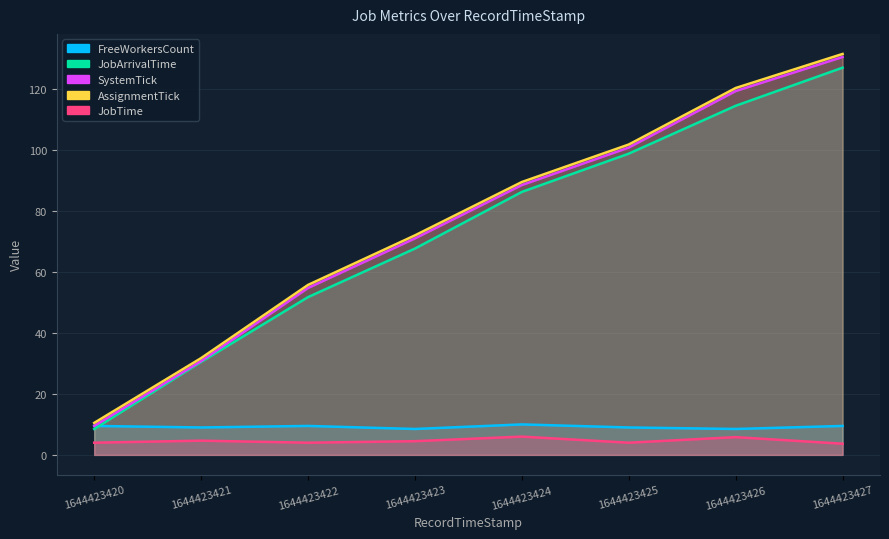

Reading left to right, list all the values displayed in this chart.

FreeWorkersCount: 1644423420=9.5	1644423421=9.0	1644423422=9.5	1644423423=8.5	1644423424=10.0	1644423425=9.0	1644423426=8.5	1644423427=9.5
JobArrivalTime: 1644423420=8.5	1644423421=30.5	1644423422=51.8	1644423423=67.7	1644423424=86.2	1644423425=98.8	1644423426=114.5	1644423427=127.0
SystemTick: 1644423420=9.5	1644423421=30.8	1644423422=54.8	1644423423=71.0	1644423424=88.5	1644423425=100.8	1644423426=119.3	1644423427=130.5
AssignmentTick: 1644423420=10.5	1644423421=31.8	1644423422=55.8	1644423423=72.0	1644423424=89.5	1644423425=101.8	1644423426=120.3	1644423427=131.5
JobTime: 1644423420=4.0	1644423421=4.7	1644423422=4.0	1644423423=4.5	1644423424=6.0	1644423425=4.0	1644423426=5.8	1644423427=3.7